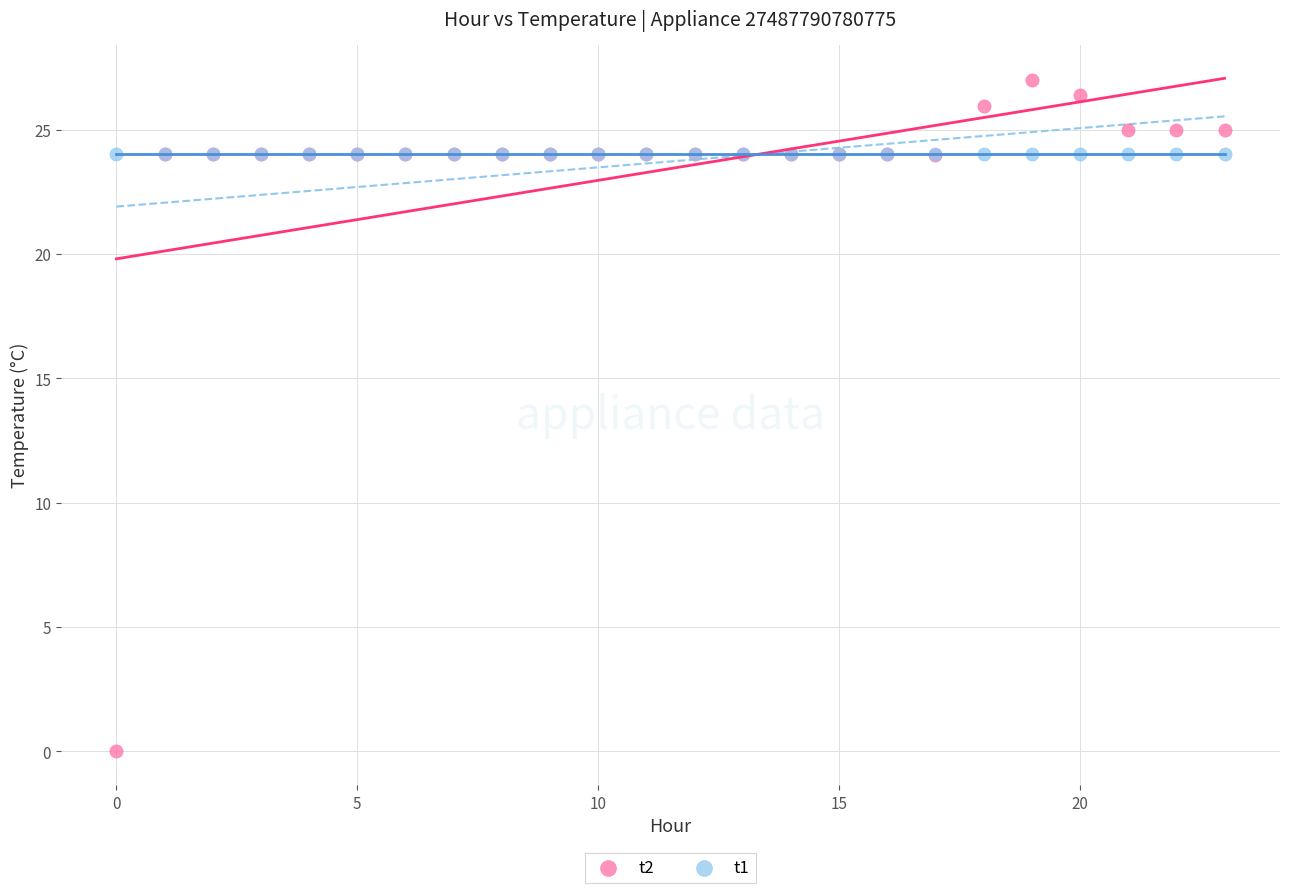

Which series contains the lowest Y value?

t2